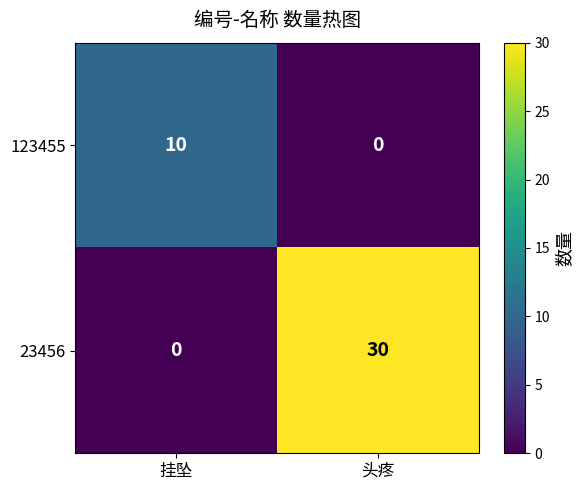

What is the highest value of the 23456 series?

30